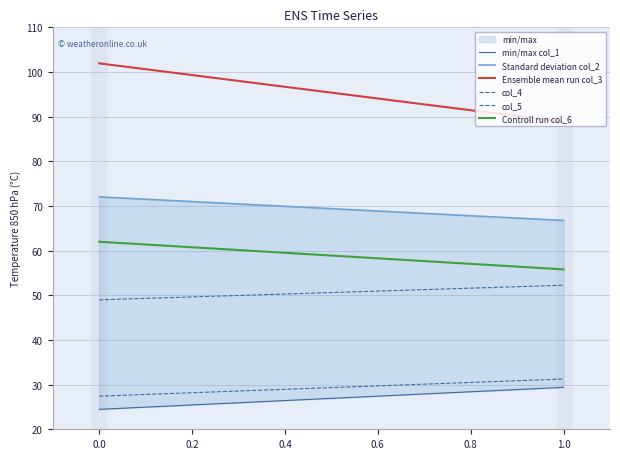

Count the number of categories in the chart.

2